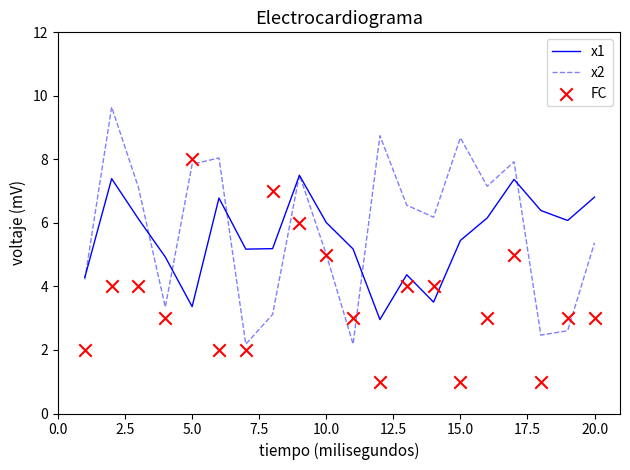

The x2 series shows 7.8 at 5.0. True or false?

True